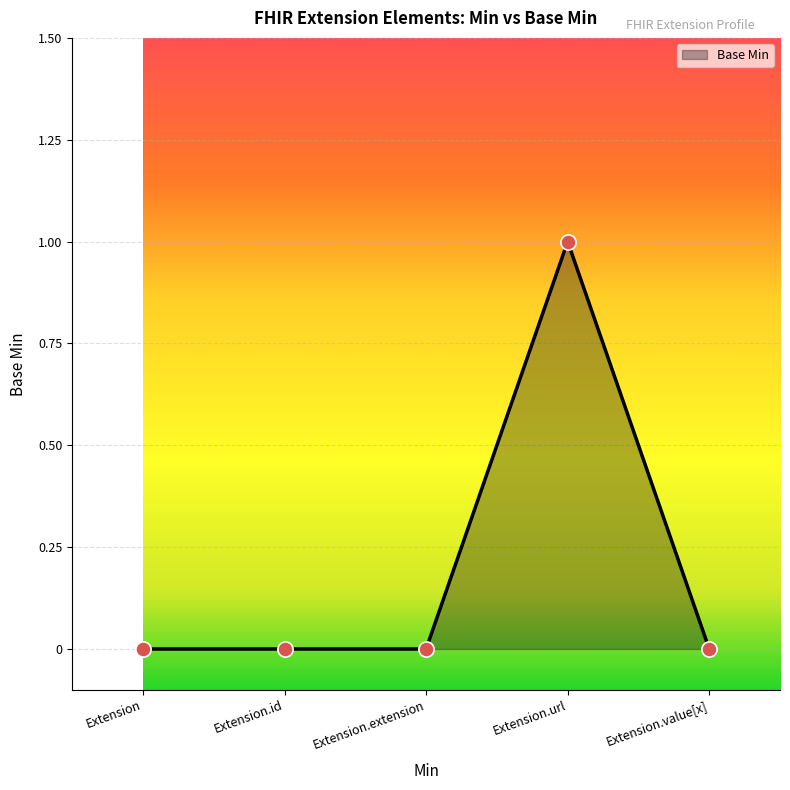

Between Extension.url and Extension.id, which is larger?

Extension.url